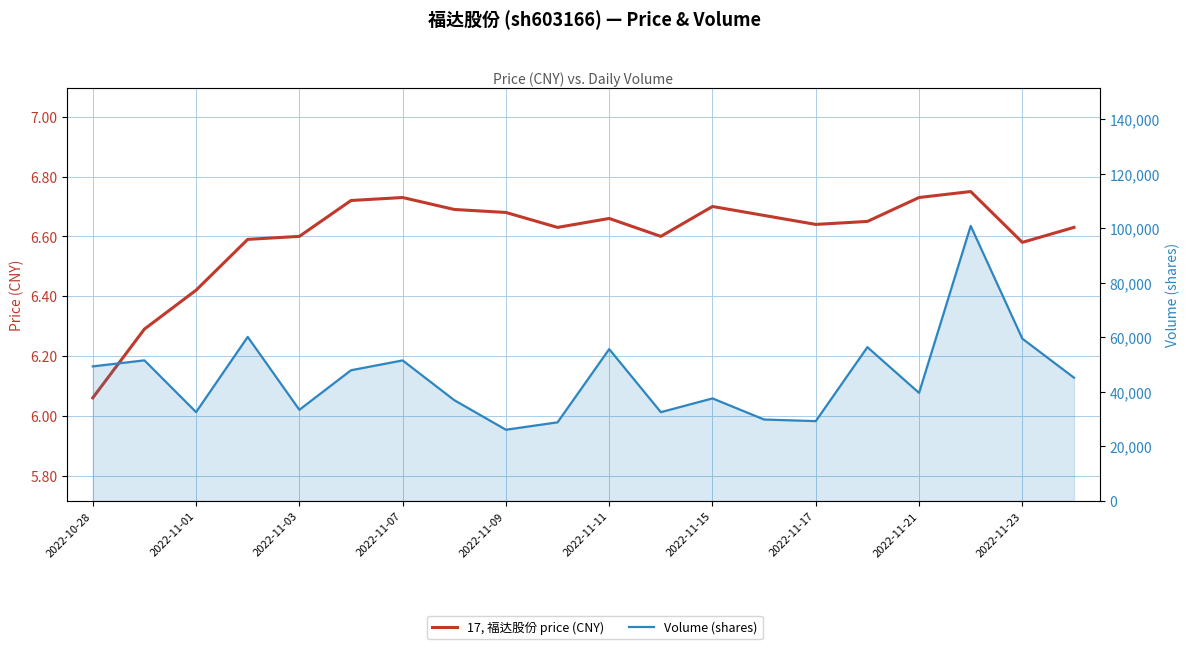

What is the difference between the maximum and minimum values in the volume series?

74778.0